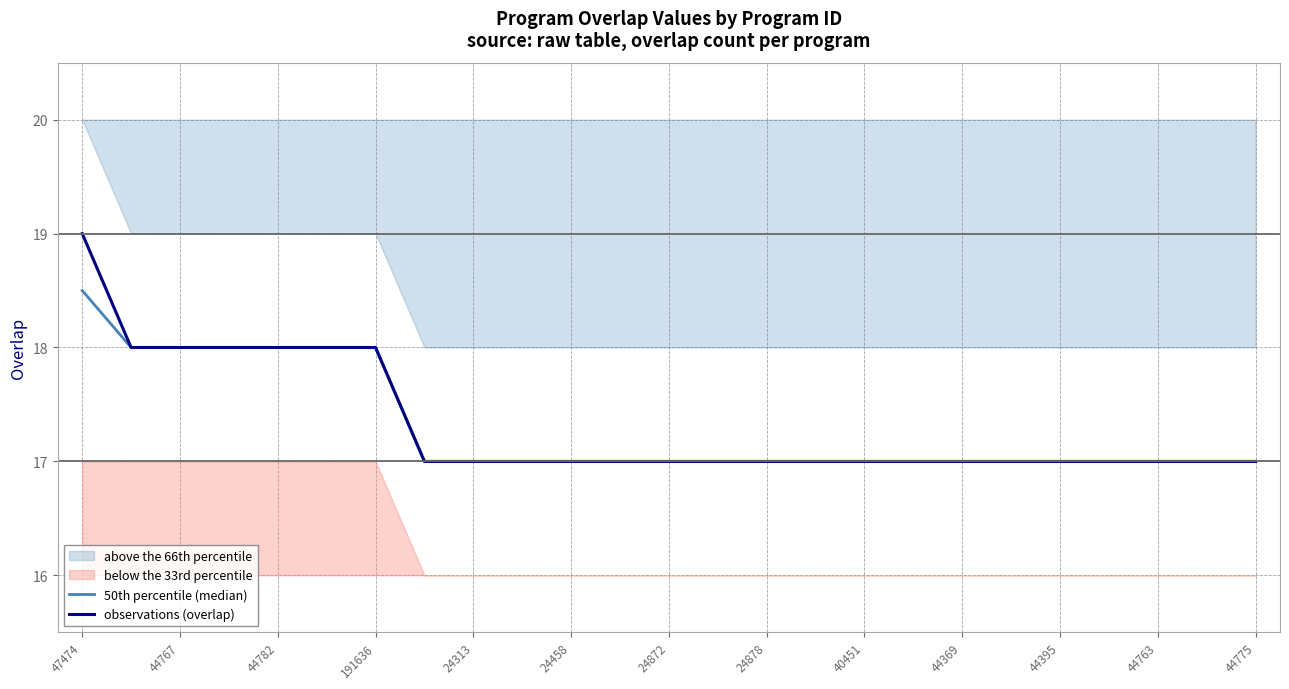

Read the observations (overlap) value at 24313.

17.0